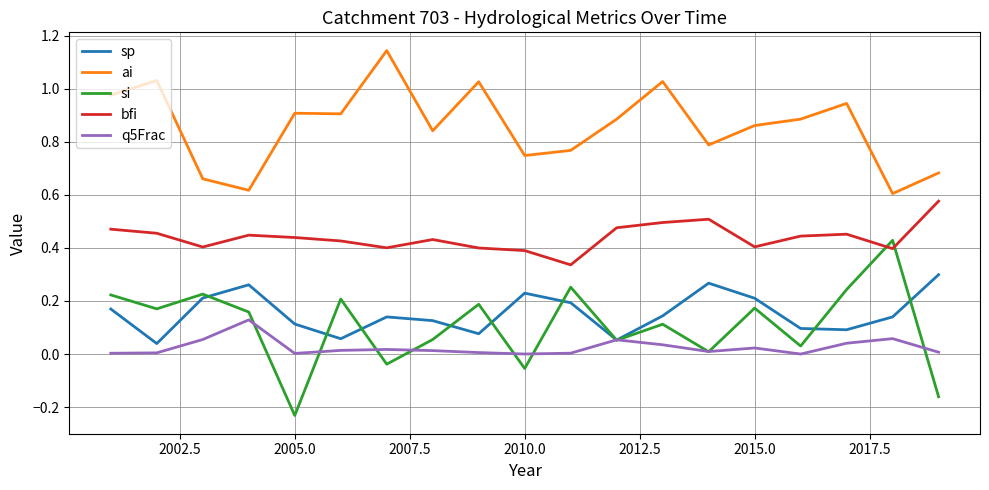

How many categories are shown in the chart?

19